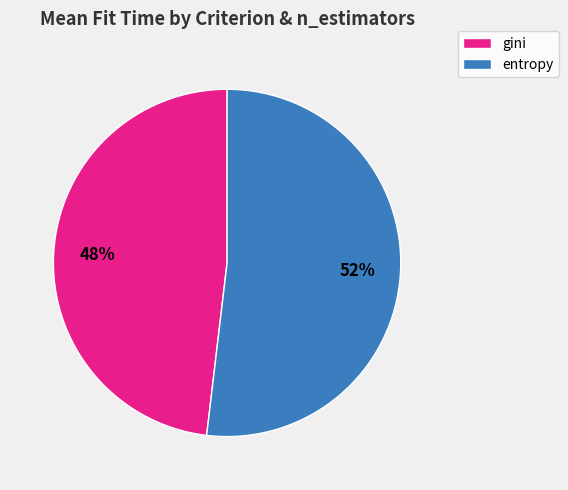

Approximately how many times larger is the value at gini compared to entropy?

0.9